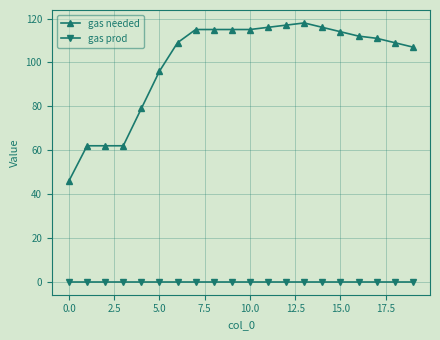

What is the sum of all gas needed values?

1996